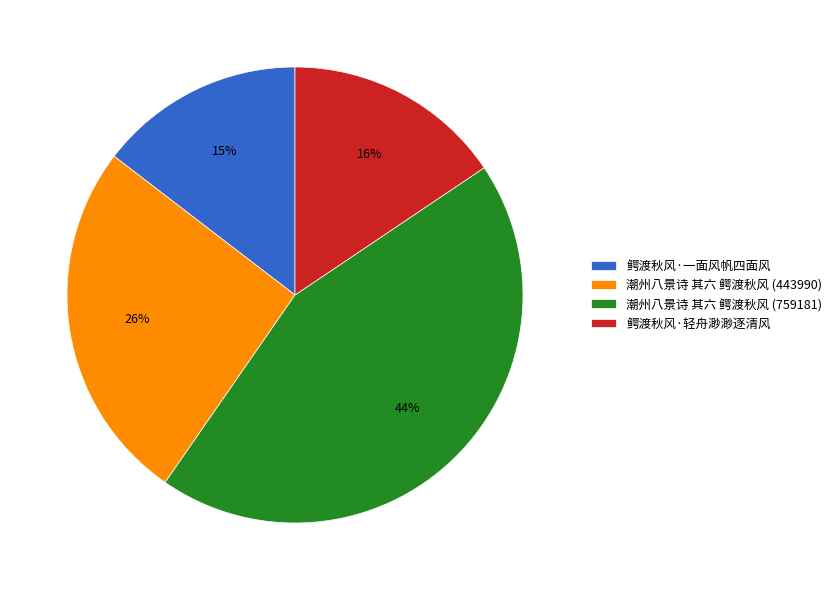

To the nearest percent, what portion does 鳄渡秋风·一面风帆四面风 represent?

15%